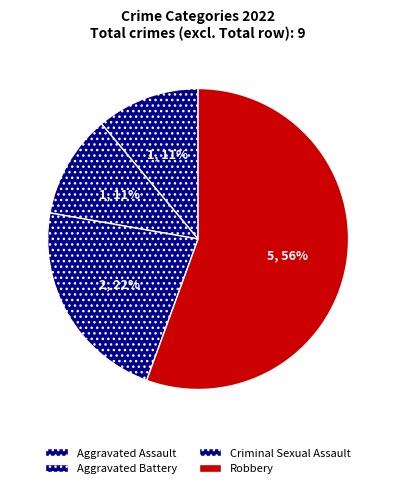

Which slice is the smallest?

Aggravated Assault